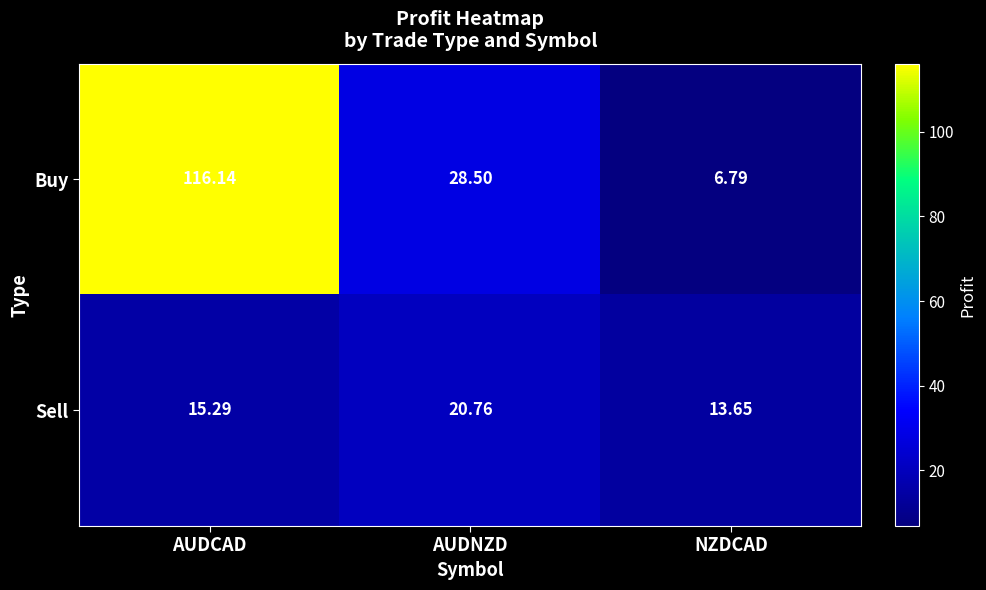

What is the smallest value displayed?

6.8